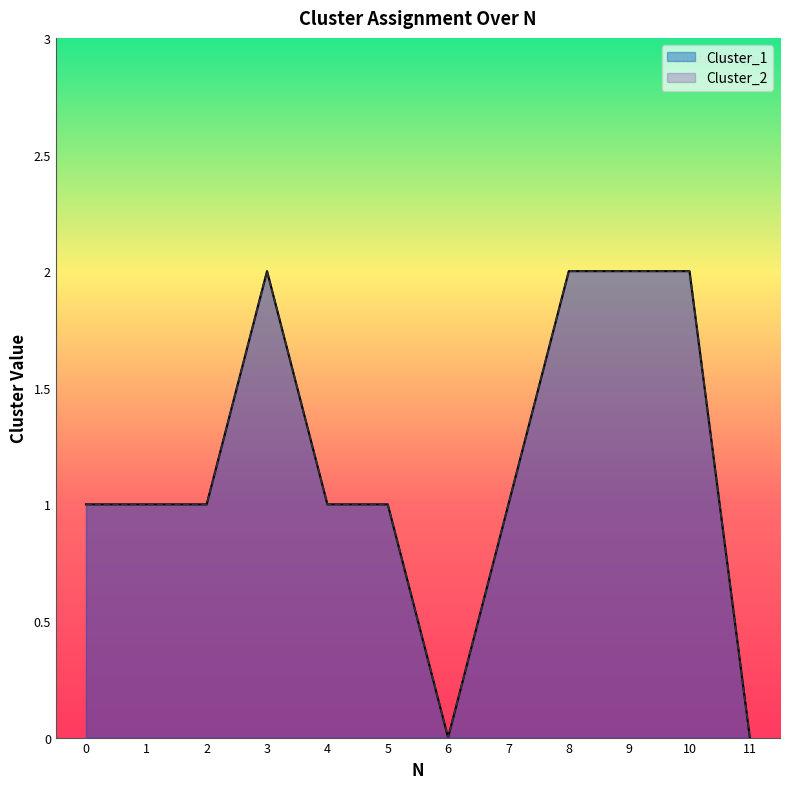

True or false: Cluster_2 has more than 1 interior local peaks.

False